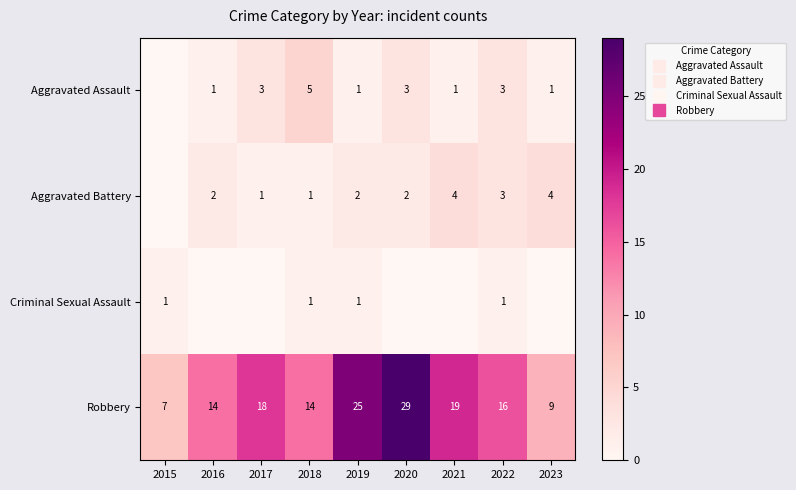

What is the sum of all Aggravated Battery values?

19